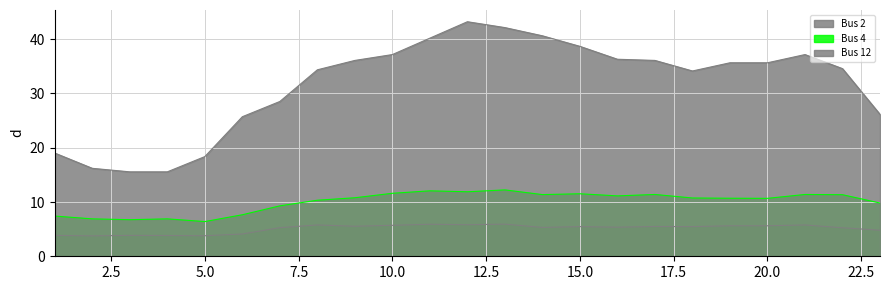

Which series has the largest total across all categories?

Bus 12